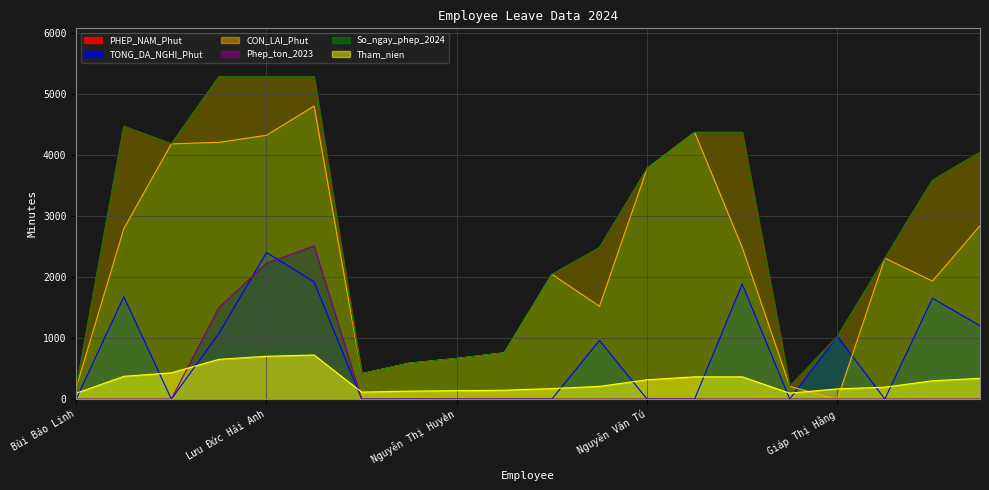

Reading left to right, transcribe all the data shown in this chart.

PHEP_NAM_Phut: Bùi Bảo Linh=192.0	Nguyễn Quốc Cường=4468.0	Thư ký Lễ tân=4180.0	Nguyễn Hồng Anh=5280.0	Lưu Đức Hải Anh=5280.0	Nguyễn Thị Hồng Vân=5280.0	Nguyễn Thị Thu Hoài=416.0	Trần Văn Ngọc=588.0	Nguyễn Thị Huyền=665.0	Nguyễn Phúc Hải=758.0	Trương Đình Quang=2043.0	Lý Văn Mạnh=2480.0	Nguyễn Văn Tú=3776.0	Nguyễn Văn Mạnh=4369.0	Nguyễn Đức Hoàng=4369.0	Tống Thị Quyên=208.0	Giáp Thị Hằng=1024.0	Trịnh Thị Hương=2307.0	Nguyễn Văn Hiếu=3584.0	Phan Văn Anh=4041.0
TONG_DA_NGHI_Phut: Bùi Bảo Linh=0.0	Nguyễn Quốc Cường=1677.0	Thư ký Lễ tân=0.0	Nguyễn Hồng Anh=1075.0	Lưu Đức Hải Anh=2400.0	Nguyễn Thị Hồng Vân=1920.0	Nguyễn Thị Thu Hoài=0.0	Trần Văn Ngọc=0.0	Nguyễn Thị Huyền=0.0	Nguyễn Phúc Hải=0.0	Trương Đình Quang=0.0	Lý Văn Mạnh=960.0	Nguyễn Văn Tú=0.0	Nguyễn Văn Mạnh=0.0	Nguyễn Đức Hoàng=1884.0	Tống Thị Quyên=0.0	Giáp Thị Hằng=1028.0	Trịnh Thị Hương=0.0	Nguyễn Văn Hiếu=1652.0	Phan Văn Anh=1201.0
CON_LAI_Phut: Bùi Bảo Linh=192.0	Nguyễn Quốc Cường=2791.0	Thư ký Lễ tân=4180.0	Nguyễn Hồng Anh=4205.0	Lưu Đức Hải Anh=4320.0	Nguyễn Thị Hồng Vân=4800.0	Nguyễn Thị Thu Hoài=416.0	Trần Văn Ngọc=588.0	Nguyễn Thị Huyền=665.0	Nguyễn Phúc Hải=758.0	Trương Đình Quang=2043.0	Lý Văn Mạnh=1520.0	Nguyễn Văn Tú=3776.0	Nguyễn Văn Mạnh=4369.0	Nguyễn Đức Hoàng=2485.0	Tống Thị Quyên=208.0	Giáp Thị Hằng=-4.0	Trịnh Thị Hương=2307.0	Nguyễn Văn Hiếu=1932.0	Phan Văn Anh=2840.0
Phep_ton_2023: Bùi Bảo Linh=0.0	Nguyễn Quốc Cường=0.0	Thư ký Lễ tân=0.0	Nguyễn Hồng Anh=1500.0	Lưu Đức Hải Anh=2224.0	Nguyễn Thị Hồng Vân=2507.0	Nguyễn Thị Thu Hoài=0.0	Trần Văn Ngọc=0.0	Nguyễn Thị Huyền=0.0	Nguyễn Phúc Hải=0.0	Trương Đình Quang=0.0	Lý Văn Mạnh=0.0	Nguyễn Văn Tú=0.0	Nguyễn Văn Mạnh=0.0	Nguyễn Đức Hoàng=0.0	Tống Thị Quyên=0.0	Giáp Thị Hằng=0.0	Trịnh Thị Hương=0.0	Nguyễn Văn Hiếu=0.0	Phan Văn Anh=0.0
So_ngay_phep_2024: Bùi Bảo Linh=192.0	Nguyễn Quốc Cường=4469.0	Thư ký Lễ tân=4180.6	Nguyễn Hồng Anh=5280.0	Lưu Đức Hải Anh=5280.0	Nguyễn Thị Hồng Vân=5280.0	Nguyễn Thị Thu Hoài=416.0	Trần Văn Ngọc=588.4	Nguyễn Thị Huyền=665.8	Nguyễn Phúc Hải=758.7	Trương Đình Quang=2043.9	Lý Văn Mạnh=2480.0	Nguyễn Văn Tú=3776.0	Nguyễn Văn Mạnh=4369.7	Nguyễn Đức Hoàng=4369.7	Tống Thị Quyên=208.0	Giáp Thị Hằng=1024.0	Trịnh Thị Hương=2307.1	Nguyễn Văn Hiếu=3584.0	Phan Văn Anh=4041.3
Tham_nien: Bùi Bảo Linh=96.0	Nguyễn Quốc Cường=372.2	Thư ký Lễ tân=430.0	Nguyễn Hồng Anh=651.0	Lưu Đức Hải Anh=700.9	Nguyễn Thị Hồng Vân=722.0	Nguyễn Thị Thu Hoài=114.4	Trần Văn Ngọc=130.2	Nguyễn Thị Huyền=136.8	Nguyễn Phúc Hải=144.7	Trương Đình Quang=172.3	Lý Văn Mạnh=207.8	Nguyễn Văn Tú=315.6	Nguyễn Văn Mạnh=364.3	Nguyễn Đức Hoàng=364.3	Tống Thị Quyên=97.3	Giáp Thị Hằng=167.0	Trịnh Thị Hương=194.6	Nguyễn Văn Hiếu=299.8	Phan Văn Anh=339.3